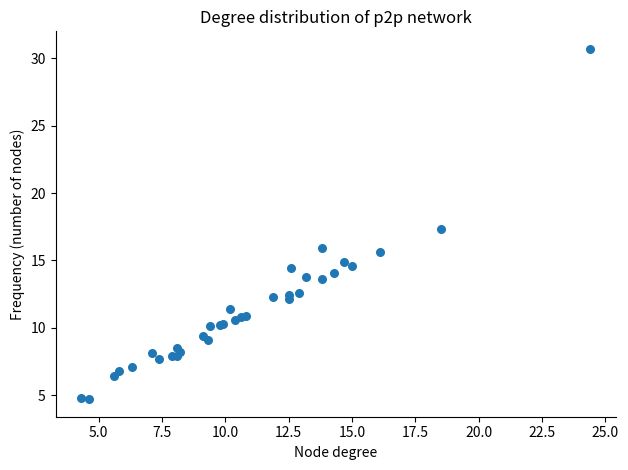

What Y value in the scatter plot is closest to 17?

17.3